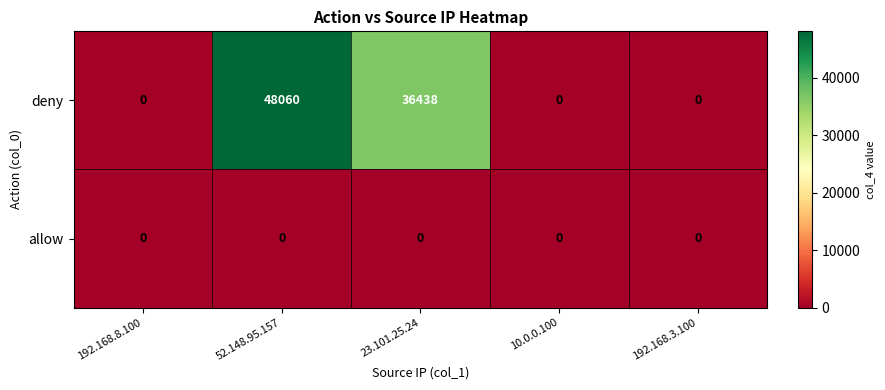

Rank the series by their average value, from lowest to highest.

allow, deny